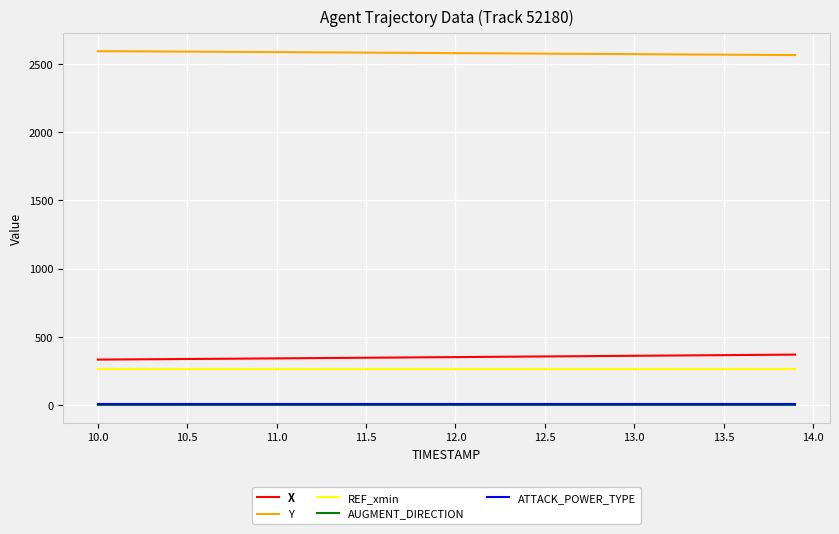

Count the number of categories in the chart.

40